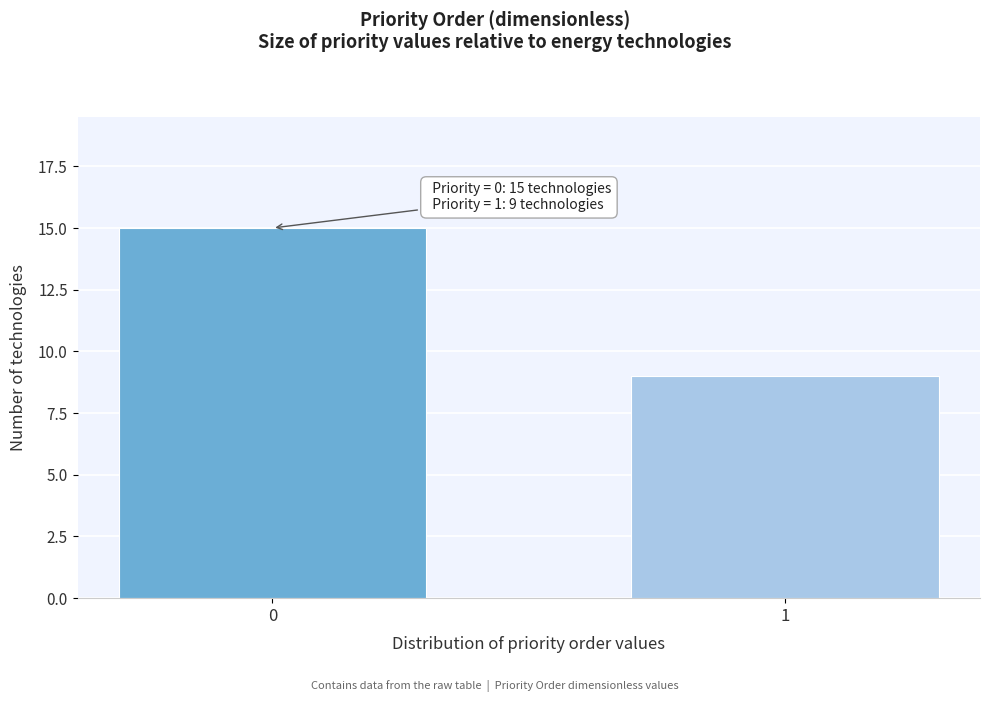

Reading left to right, list all the values displayed in this chart.

15	9